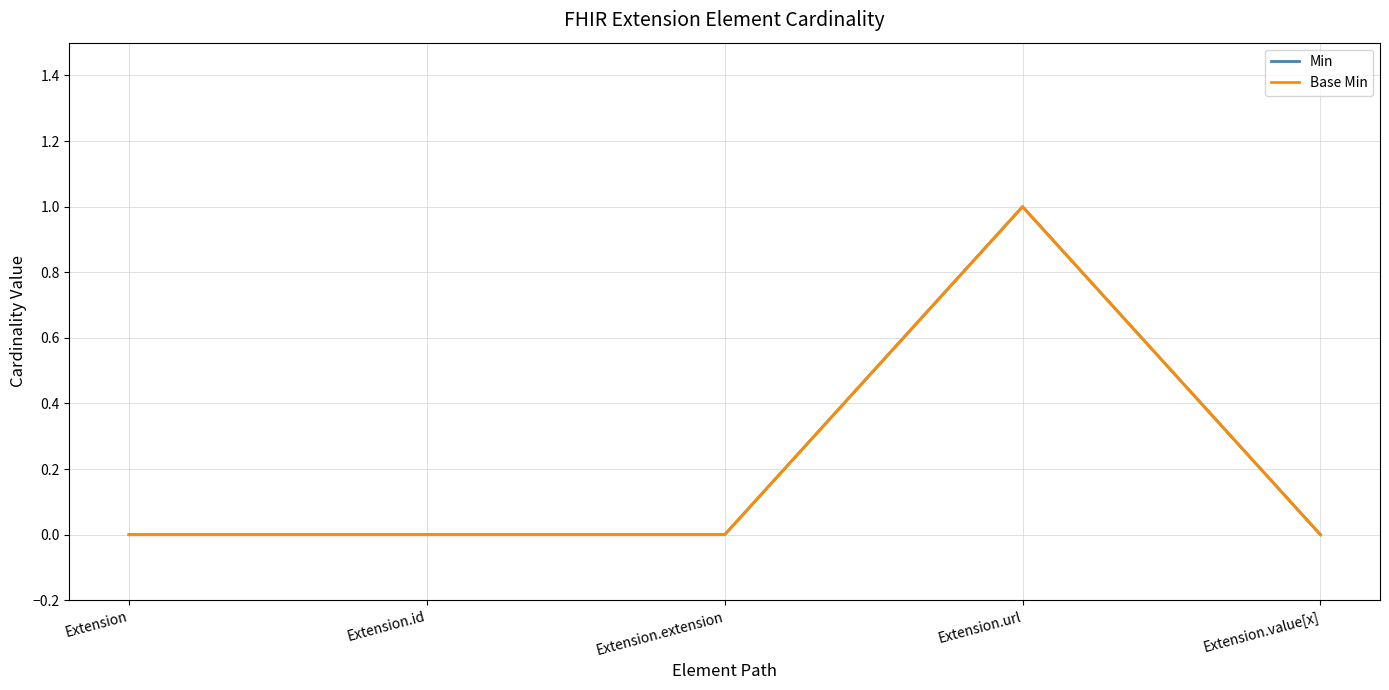

How many interior local peaks does the Base Min series have?

1